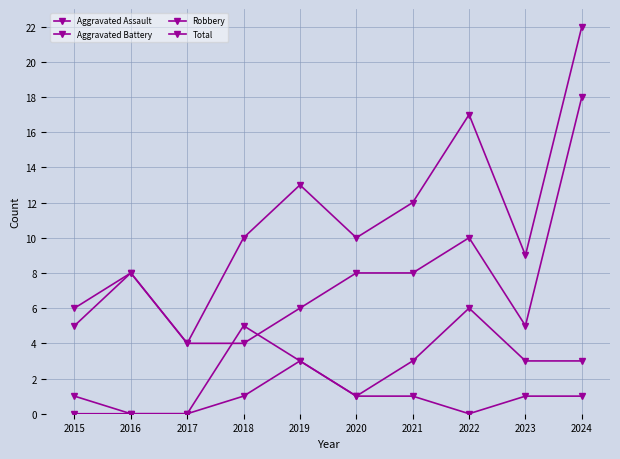

Does the chart display data point markers on the line(s)?

Yes